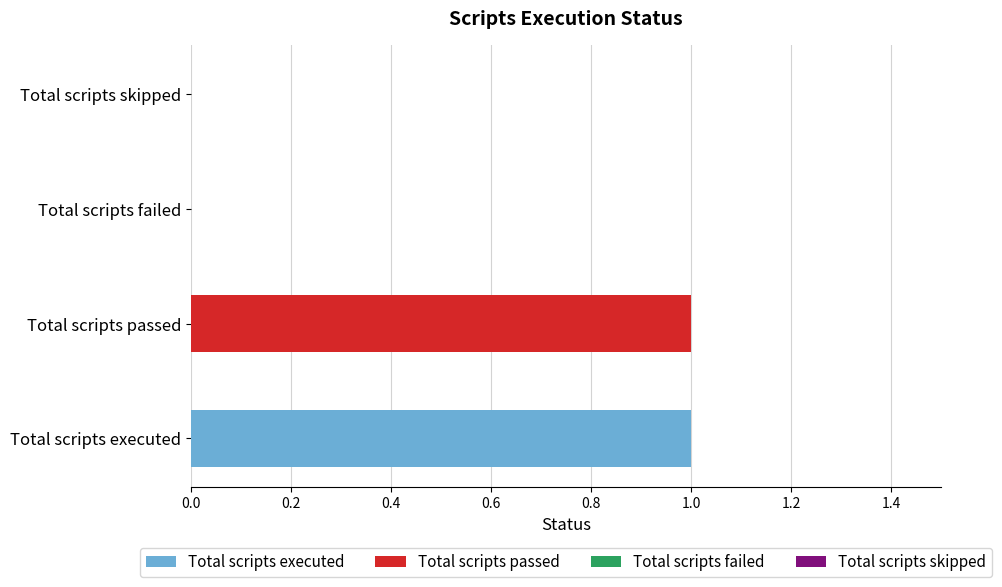

What is the value of the 1st bar from the left?

1